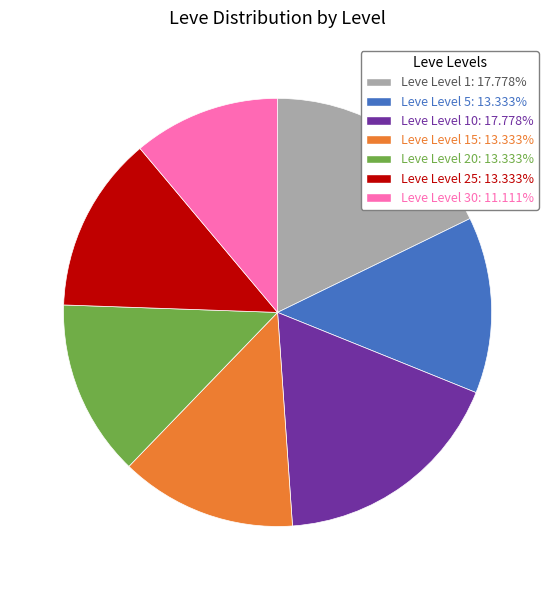

Do Leve Level 25: 13.333% and Leve Level 10: 17.778% together represent more than half of the pie?

No